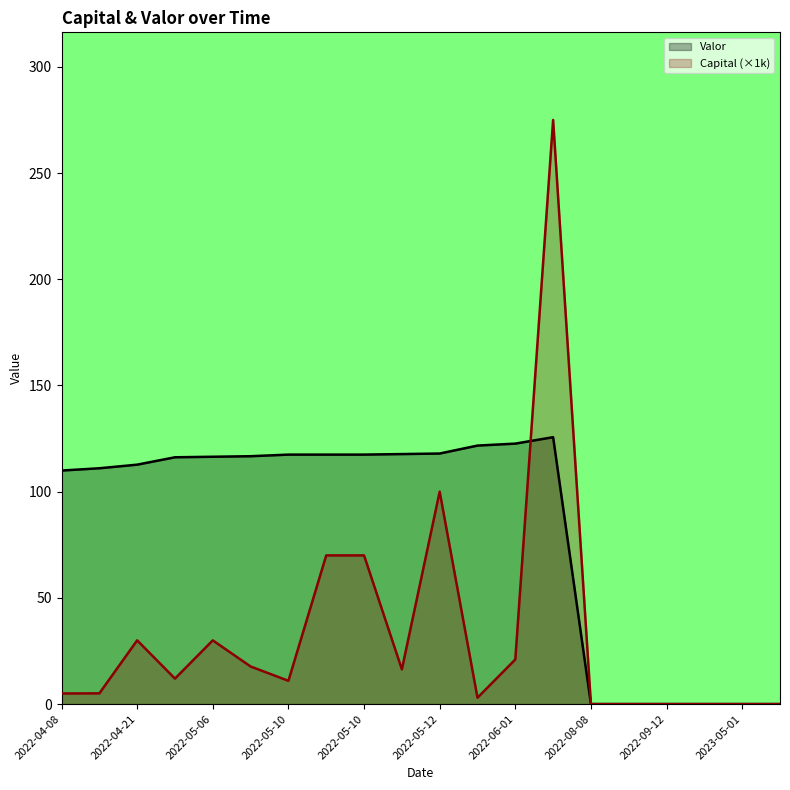

At how many categories does at least one series exceed 90?

14